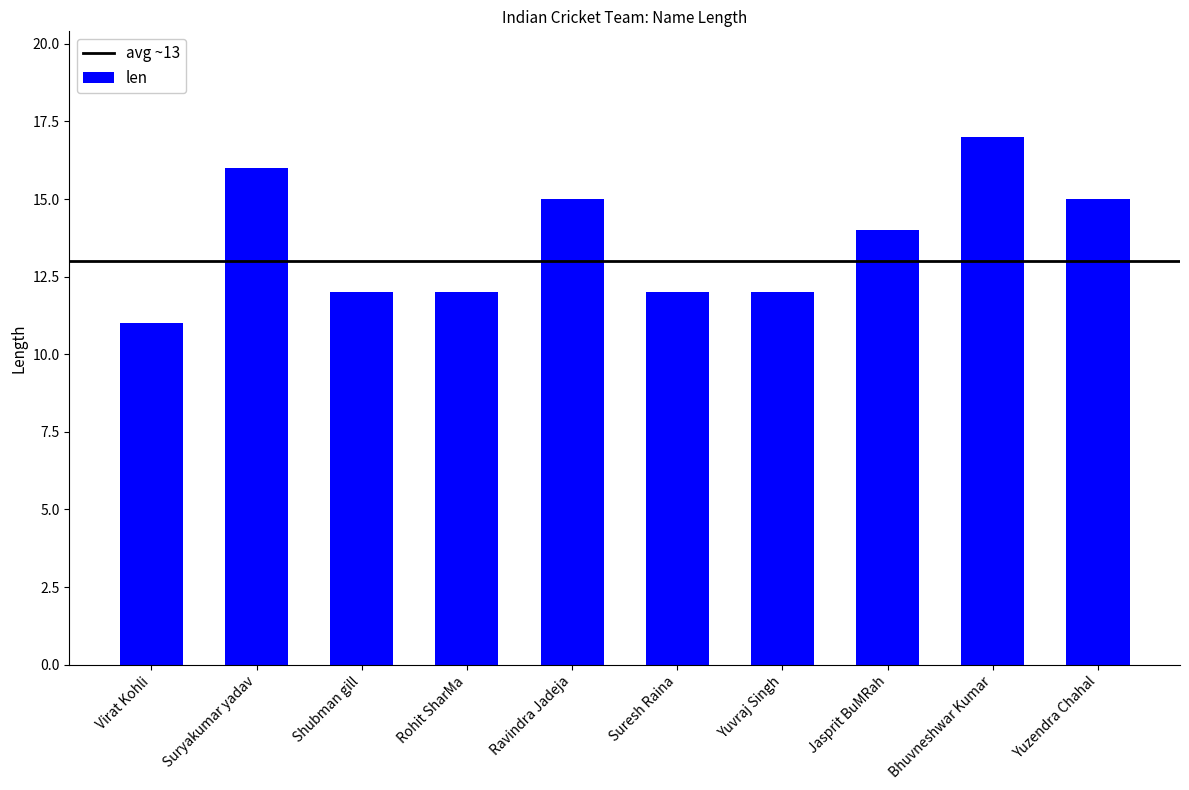

Does the chart contain stacked bars?

No